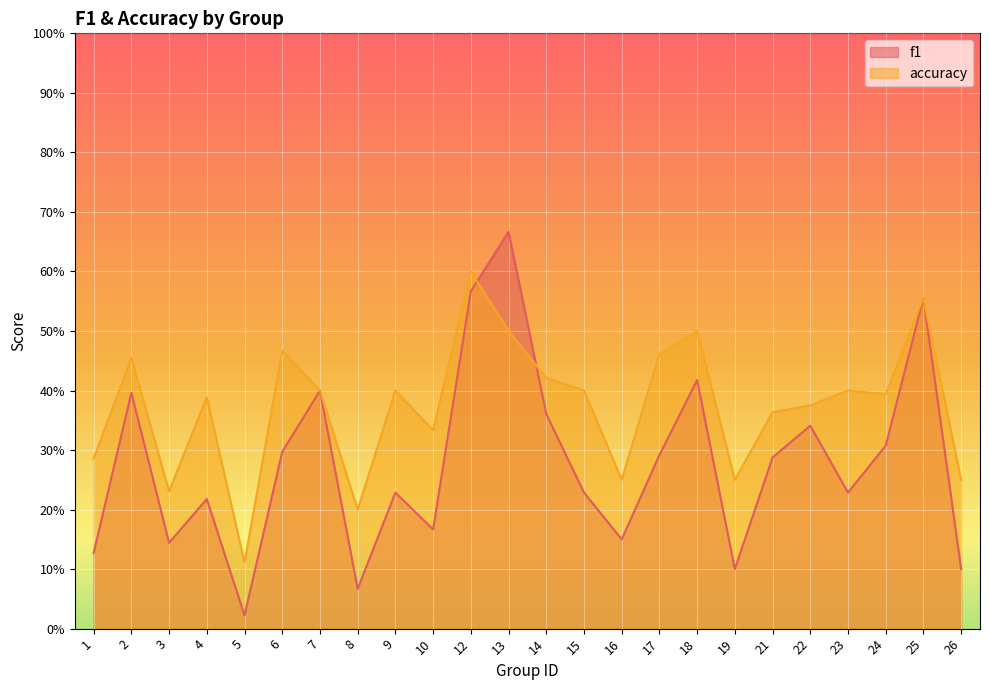

How many lines are shown in the chart?

2